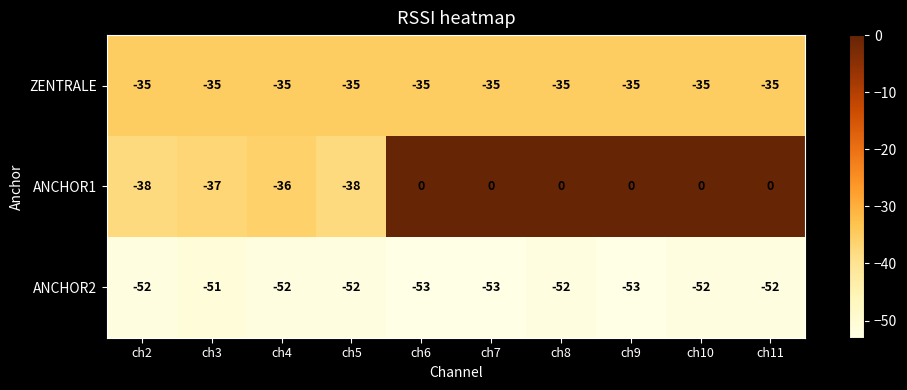

Rank the series by their maximum value, from lowest to highest.

ANCHOR2, ZENTRALE, ANCHOR1